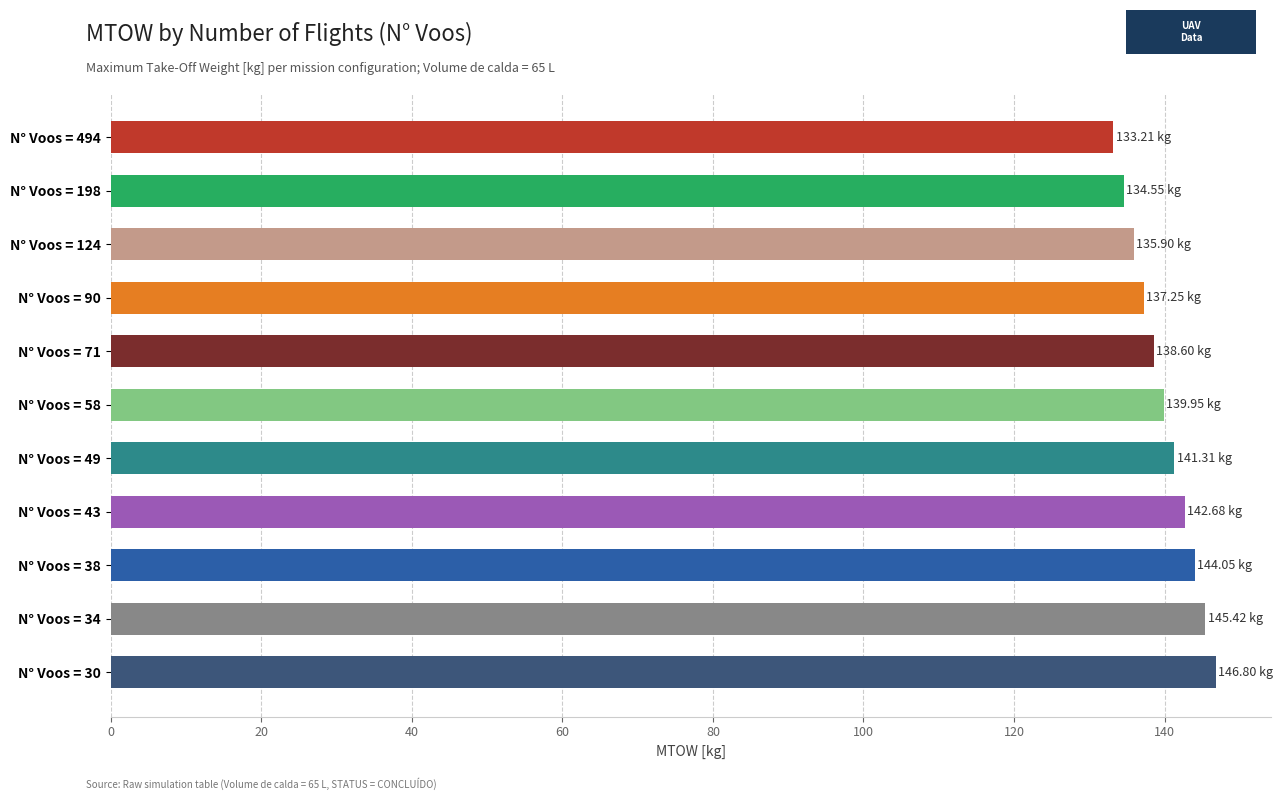

How many categories are shown in the chart?

11